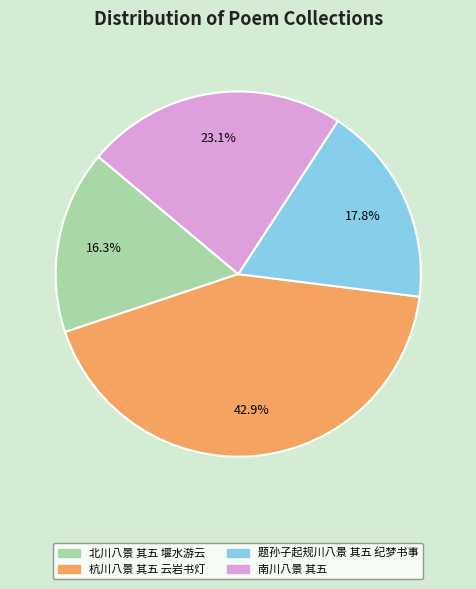

To the nearest percent, what portion does 题孙子起规川八景 其五 纪梦书事 represent?

18%